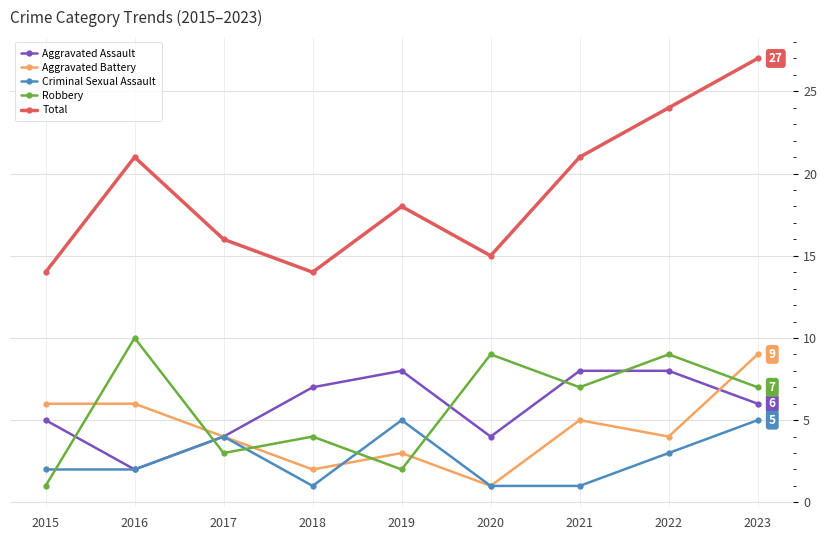

At which category does the chart reach its peak across all series?

2023